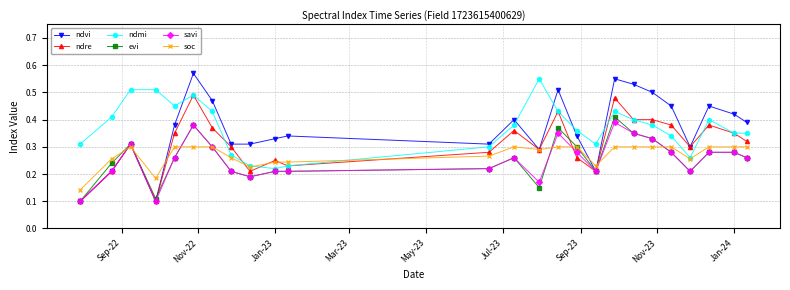

True or false: ndmi has more than 1 points higher than both neighbors.

True